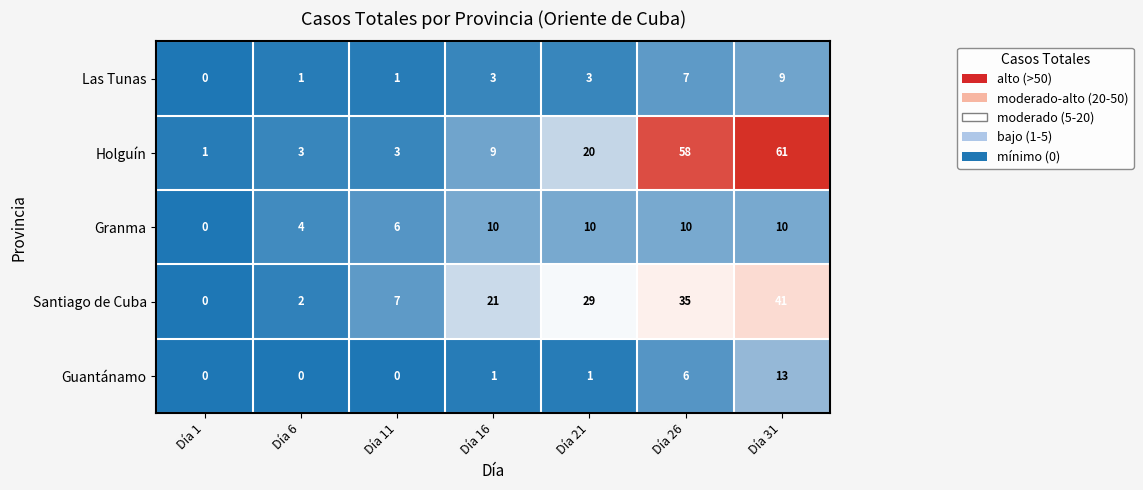

Rank the series at Día 26 from highest to lowest value.

Holguín, Santiago de Cuba, Granma, Las Tunas, Guantánamo